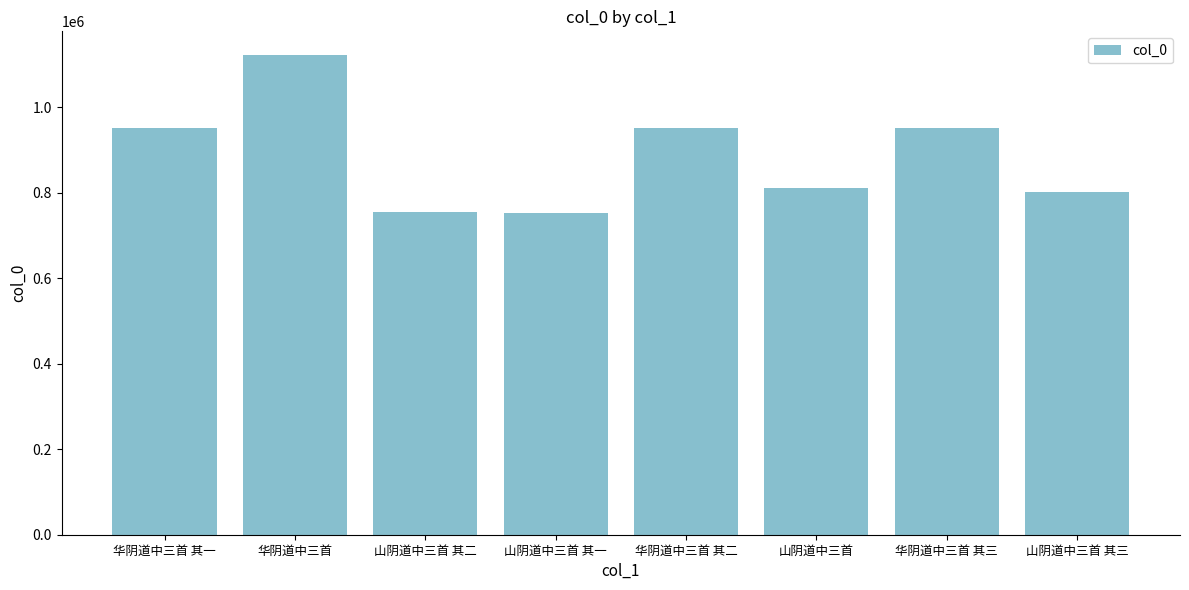

What is the value of the 4th bar from the left?

753435